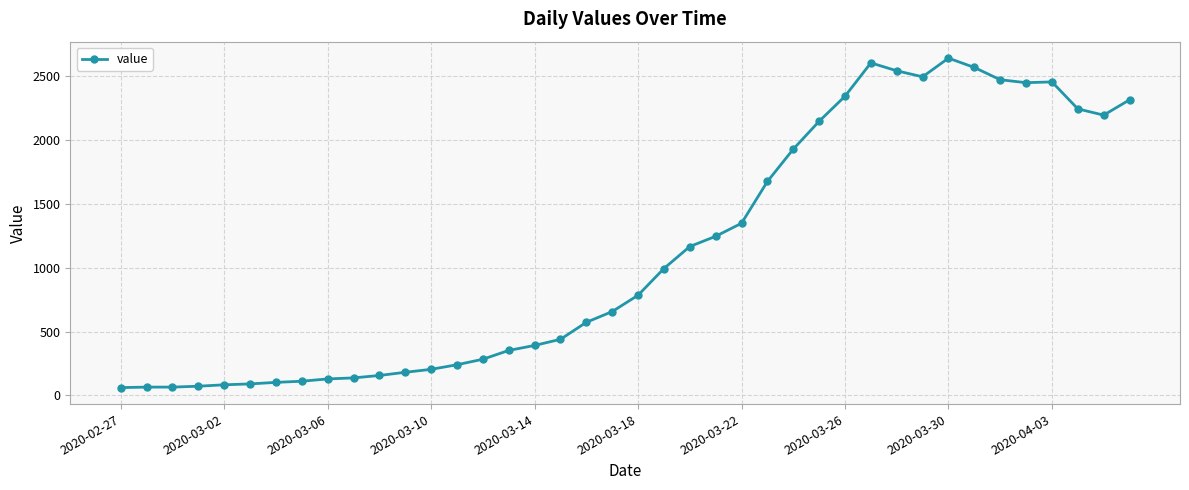

What is the average value?

1124